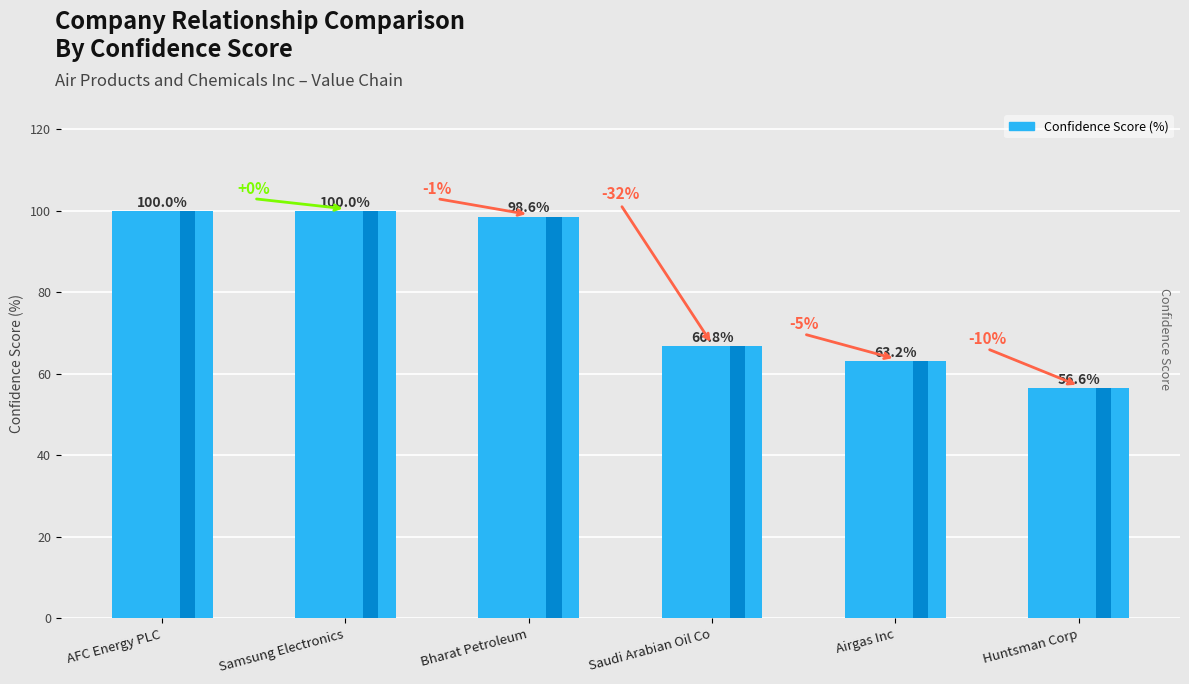

At which category does the chart reach its minimum across all series?

Huntsman Corp